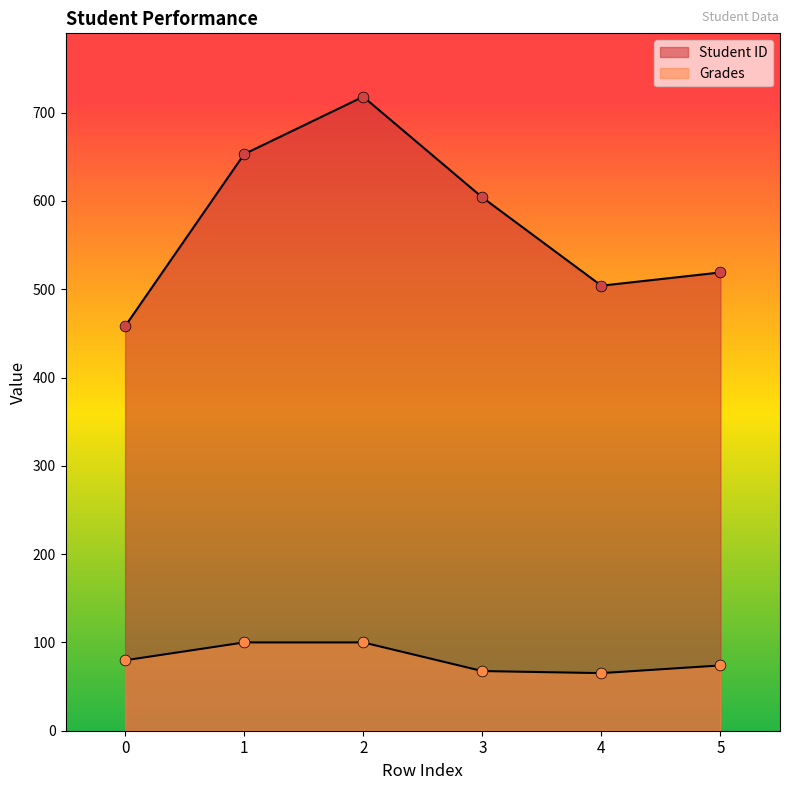

What are all the series names shown in the legend?

Student ID, Grades